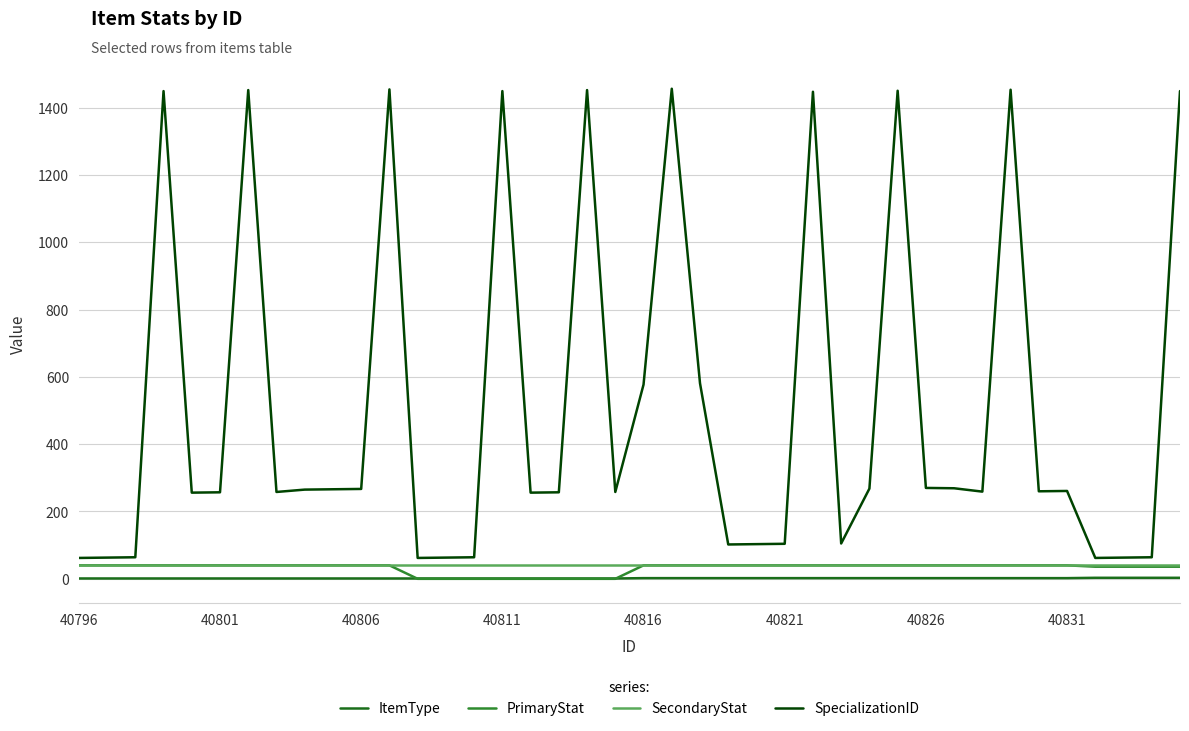

In SpecializationID, how many points are lower than both neighbors (excluding endpoints)?

10